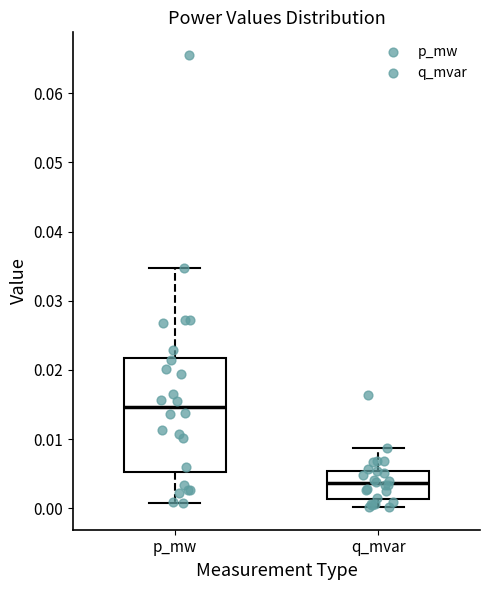

Which box has the lowest median line?

q_mvar